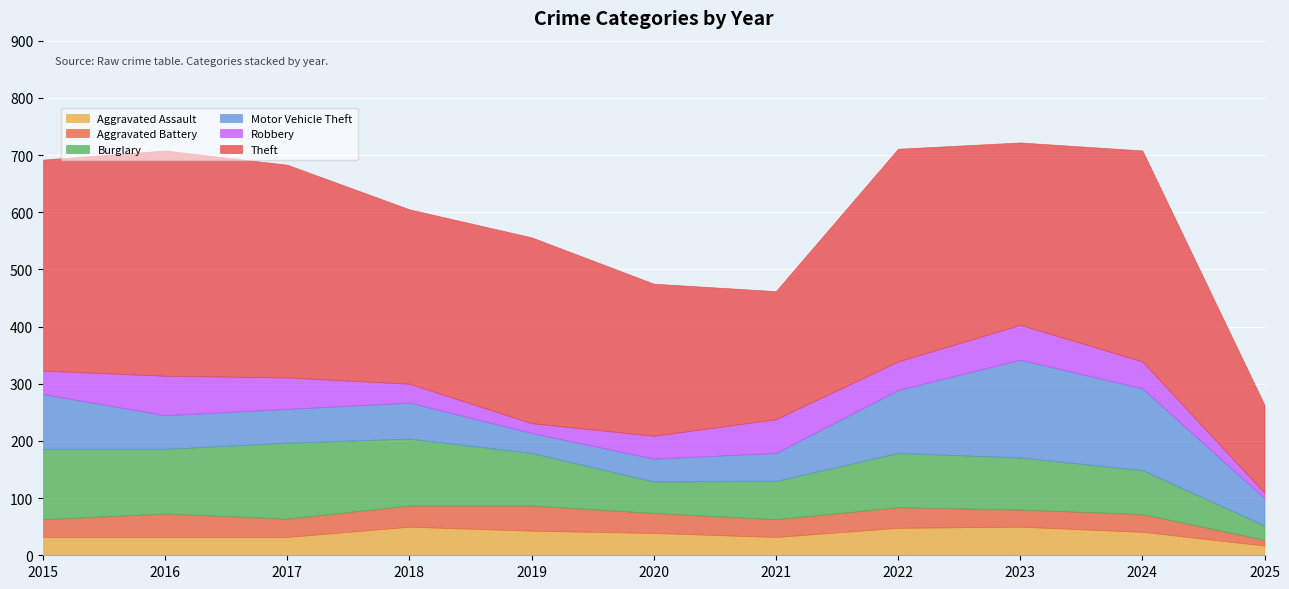

Rank the series by their maximum value, from highest to lowest.

Theft, Motor Vehicle Theft, Burglary, Robbery, Aggravated Assault, Aggravated Battery